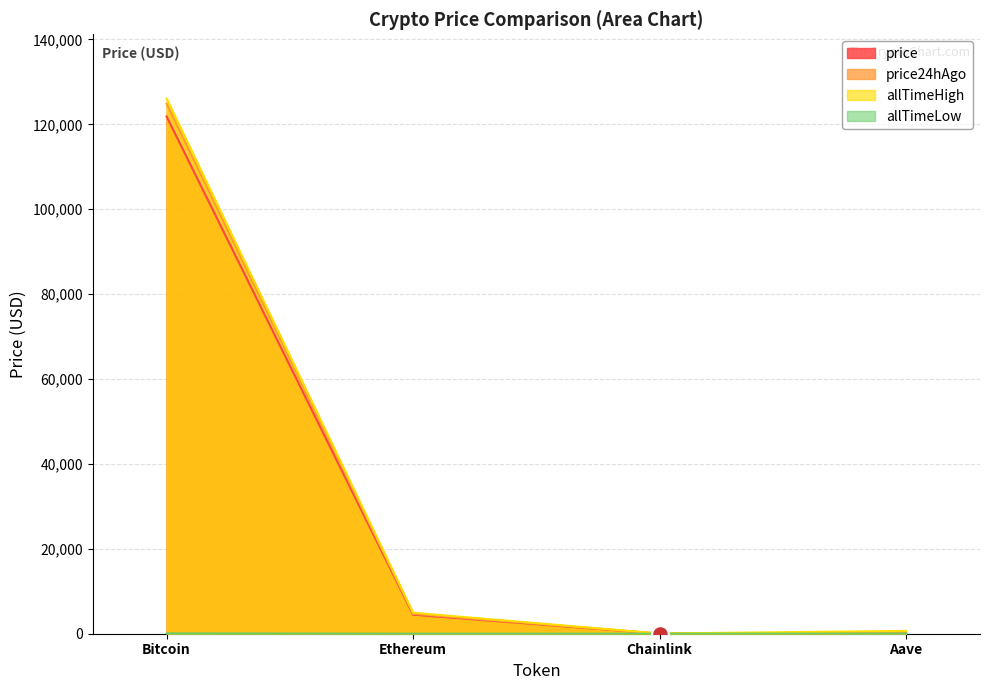

What is the approximate value of allTimeHigh at Chainlink?

52.7